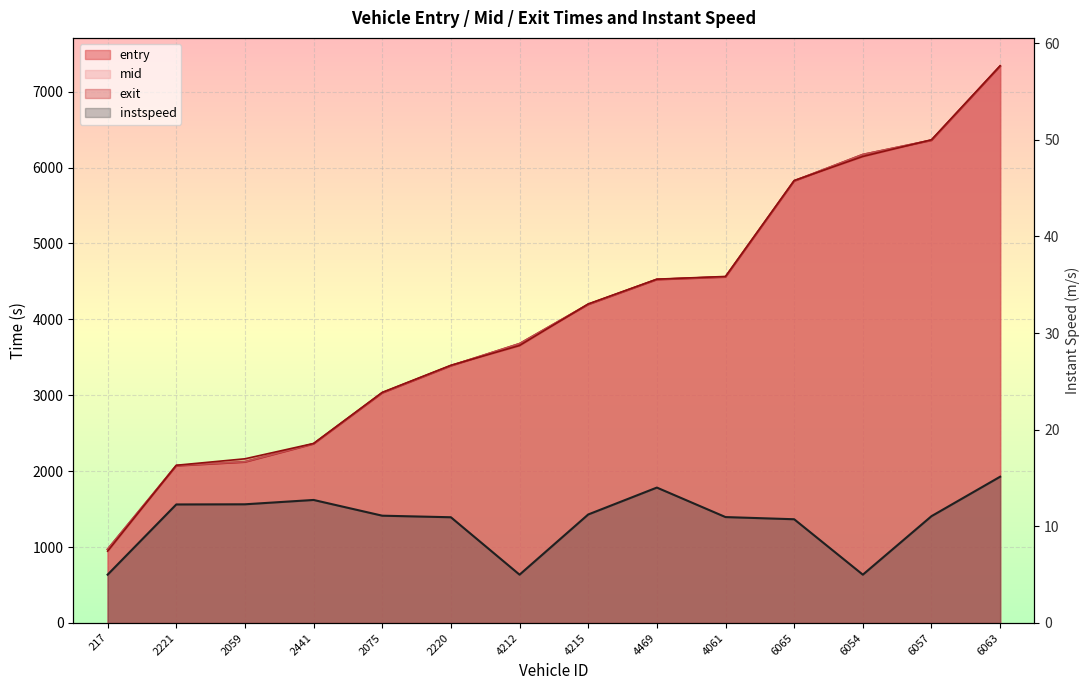

True or false: the data shows 17.0 at 6065.

False